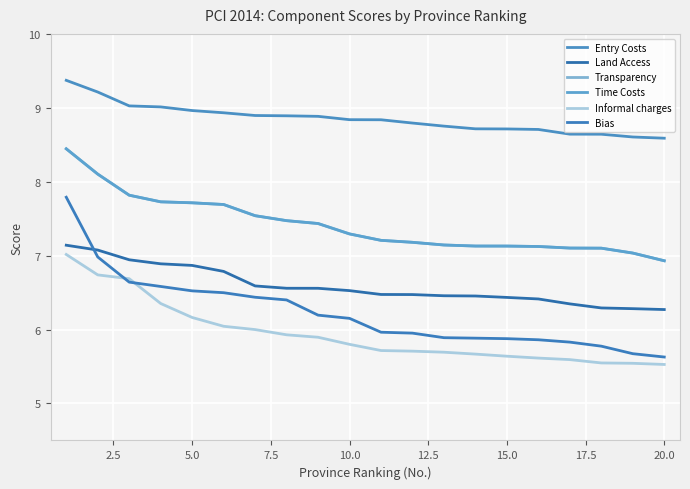

True or false: Bias and Transparency cross at least once.

False